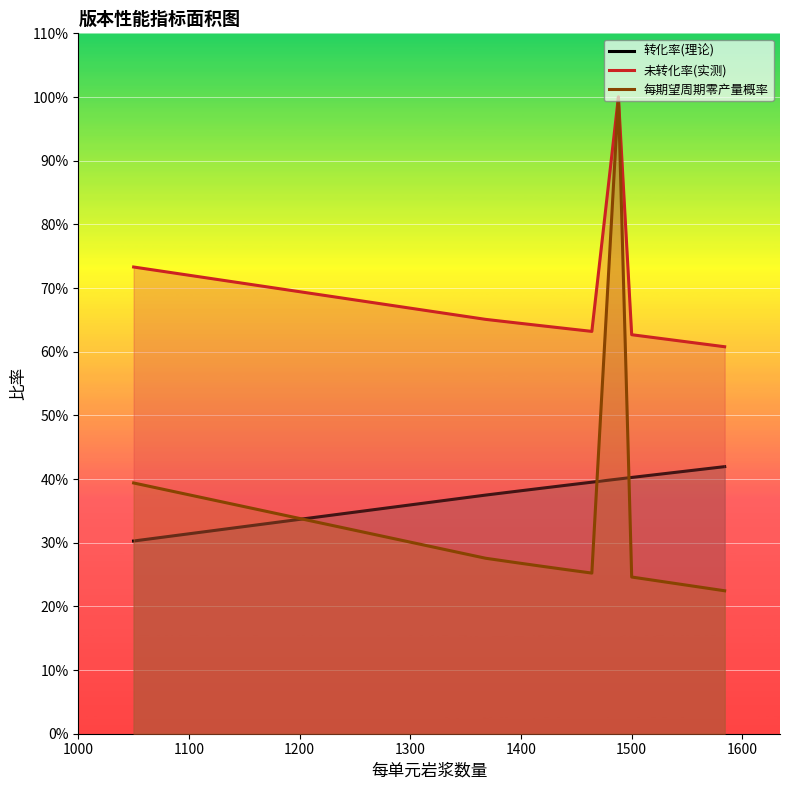

What is the approximate value of 未转化率(实测) at 1000?

0.7